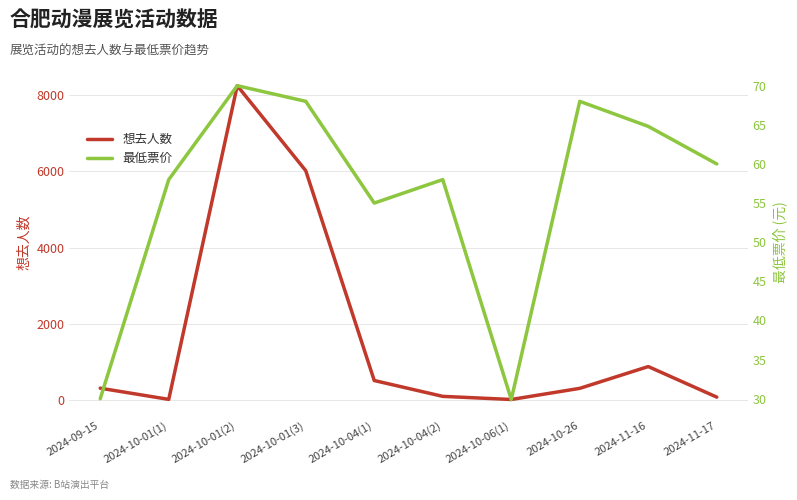

Rank the series by their maximum value, from highest to lowest.

想去人数, 最低票价